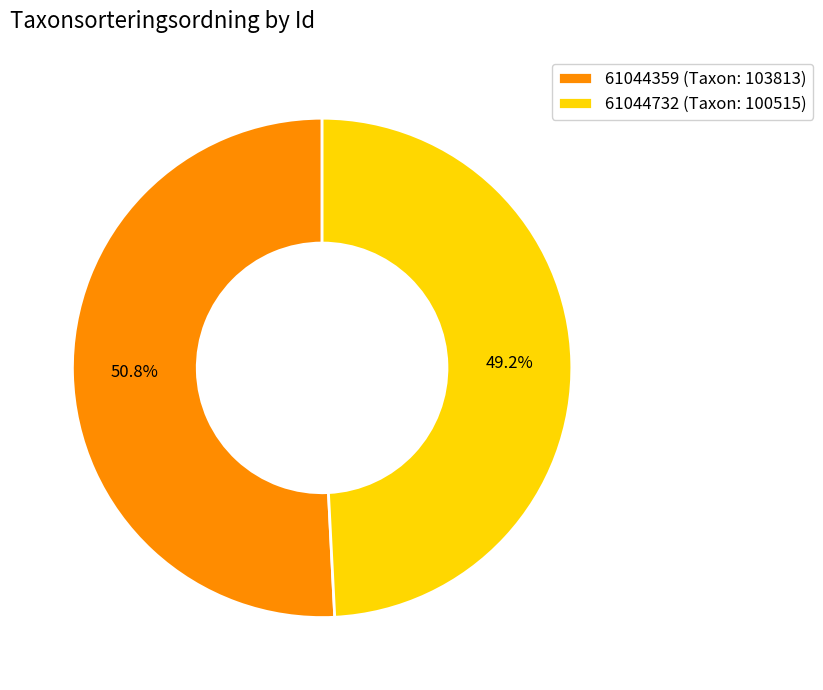

To the nearest percent, what portion does 61044732 represent?

49%